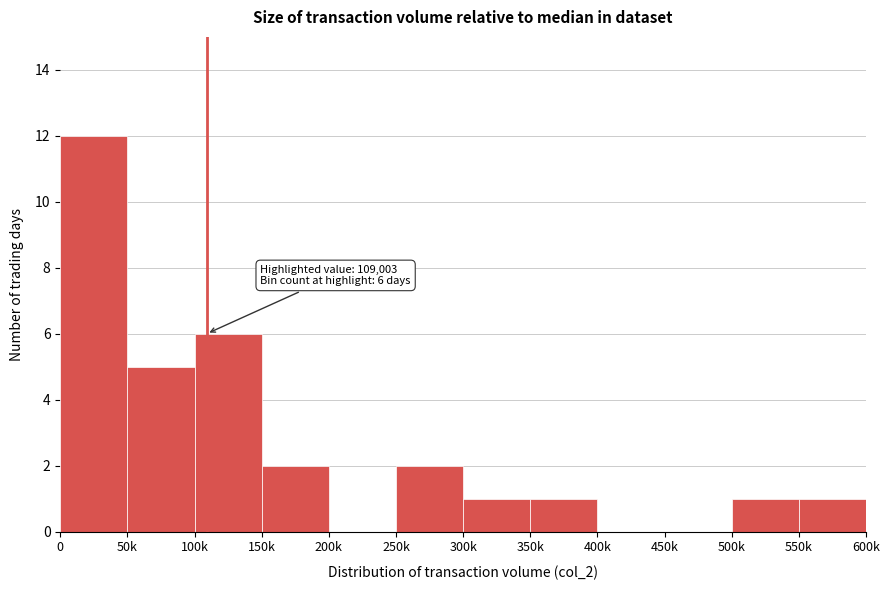

The value at 350k is 2. True or false?

False